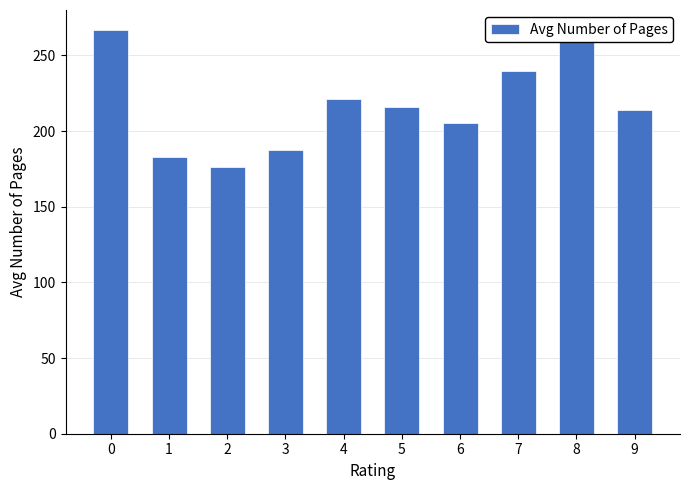

What is the change in value from 3 to 6?

+17.4